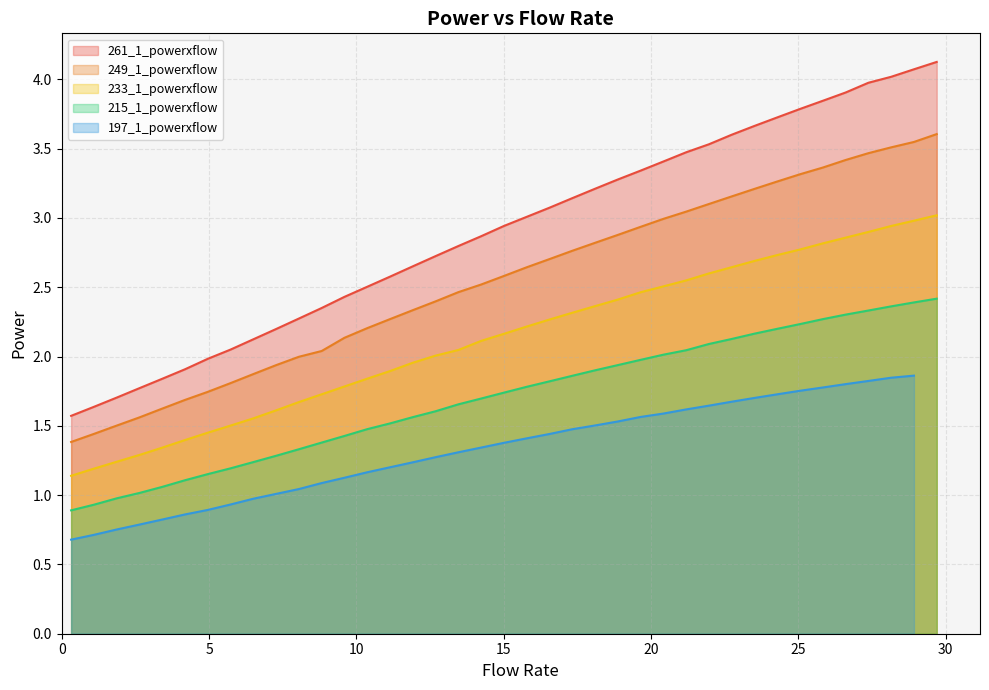

True or false: 261_1_powerxflow and 233_1_powerxflow cross at least once.

False